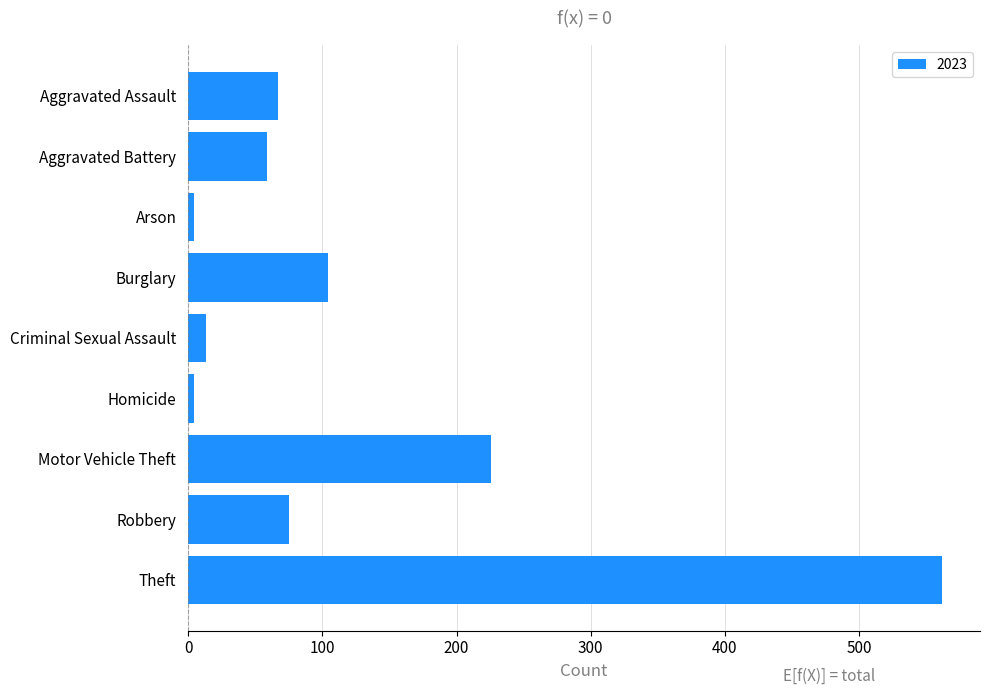

The chart shows a value of 104 at Burglary. True or false?

True